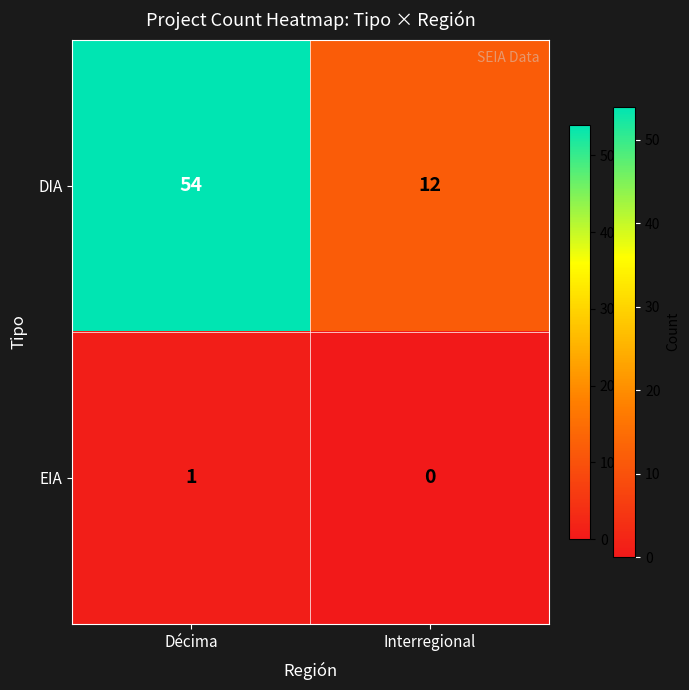

List the series in order of their peak value, lowest first.

EIA, DIA